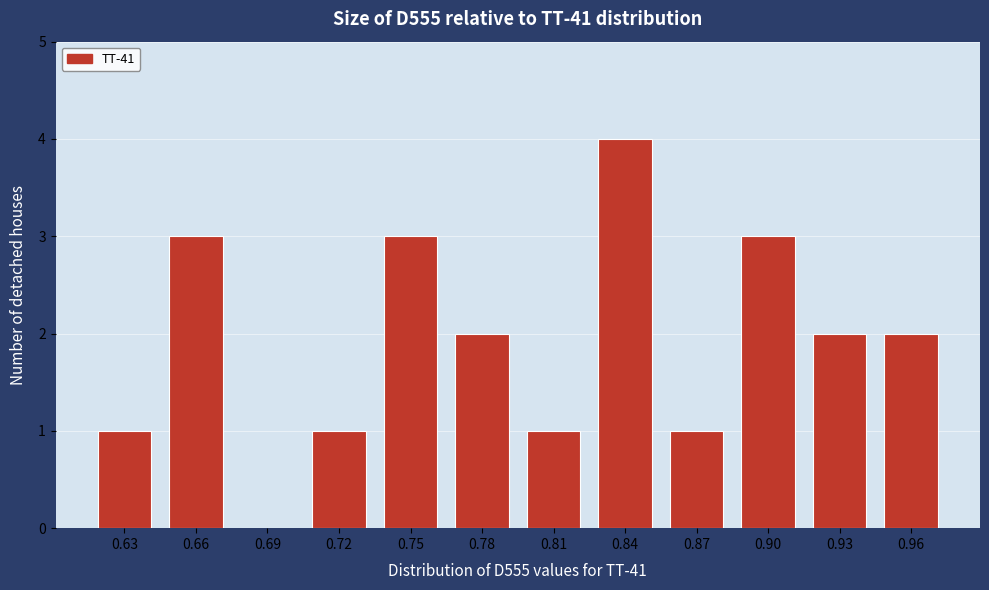

Reading right to left, extract all data points from this chart.

0.96=2	0.93=2	0.90=3	0.87=1	0.84=4	0.81=1	0.78=2	0.75=3	0.72=1	0.69=0	0.66=3	0.63=1